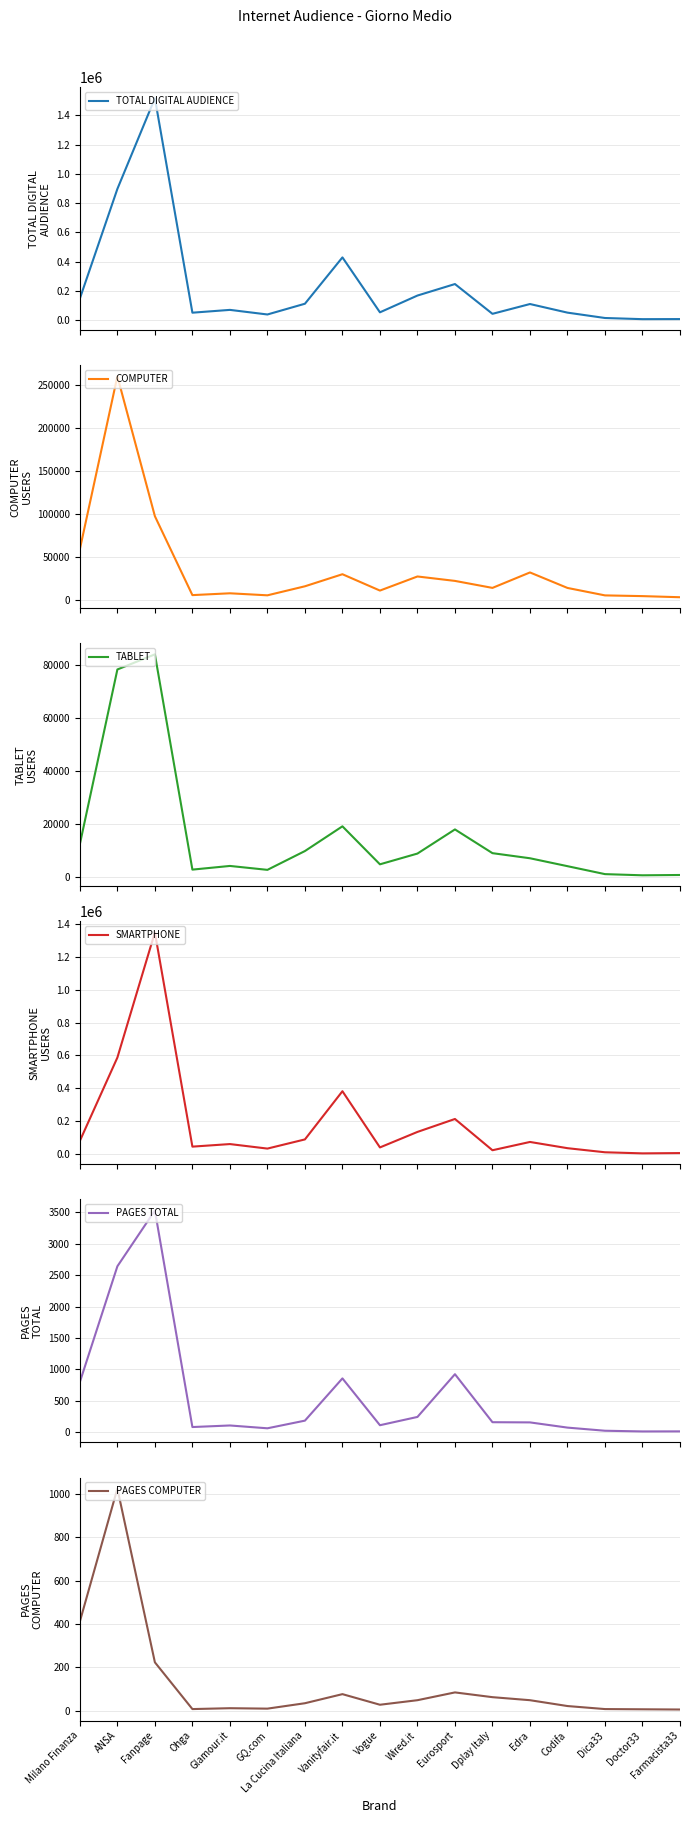

How many values in the COMPUTER series exceed 13738?

8